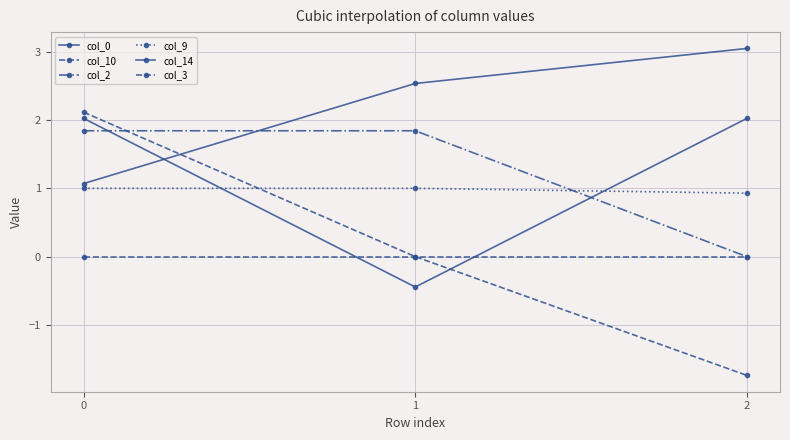

Reading left to right, what are all the values shown in this chart?

col_0: 0=1.1	1=2.5	2=3.0
col_10: 0=2.1	1=0.0	2=-1.7
col_2: 0=1.8	1=1.8	2=0.0
col_9: 0=1.0	1=1.0	2=0.9
col_14: 0=2.0	1=-0.4	2=2.0
col_3: 0=0.0	1=0.0	2=0.0